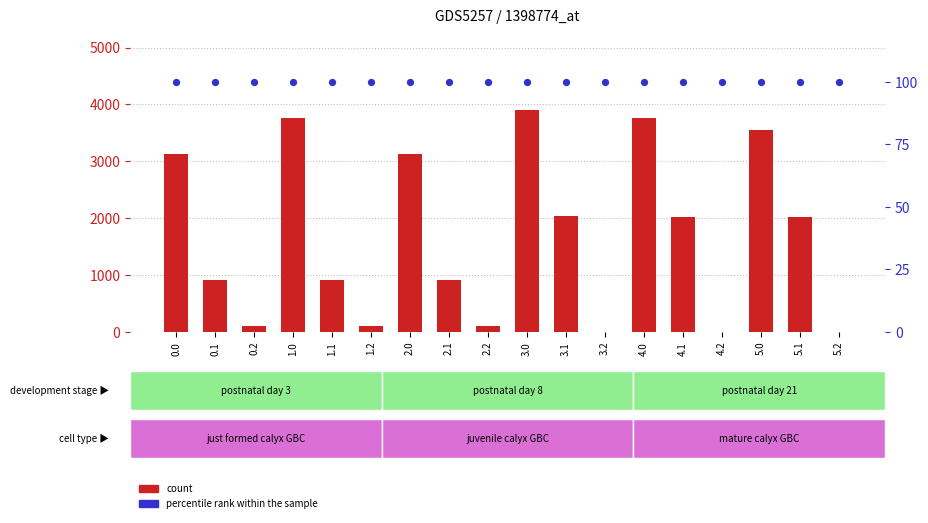

What are all the series names shown in the legend?

count, percentile rank within the sample